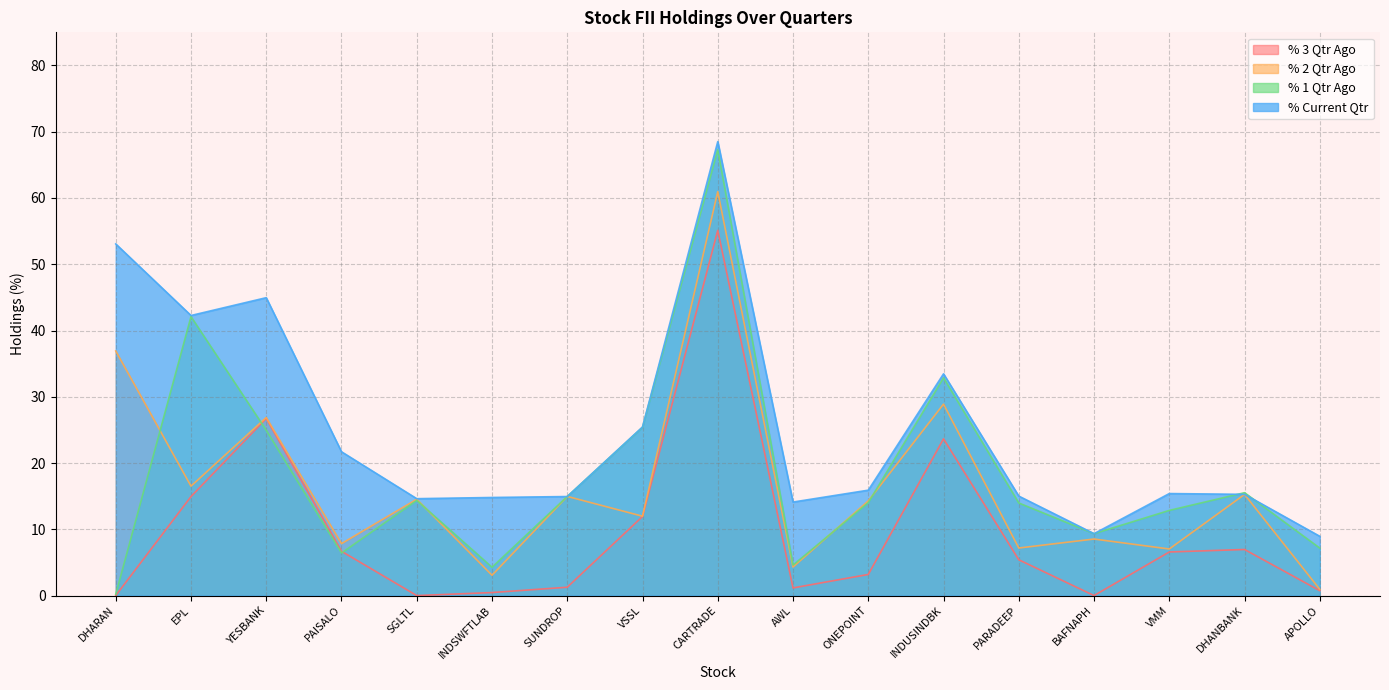

How many times do % 2 Qtr Ago and % 1 Qtr Ago cross each other?

7